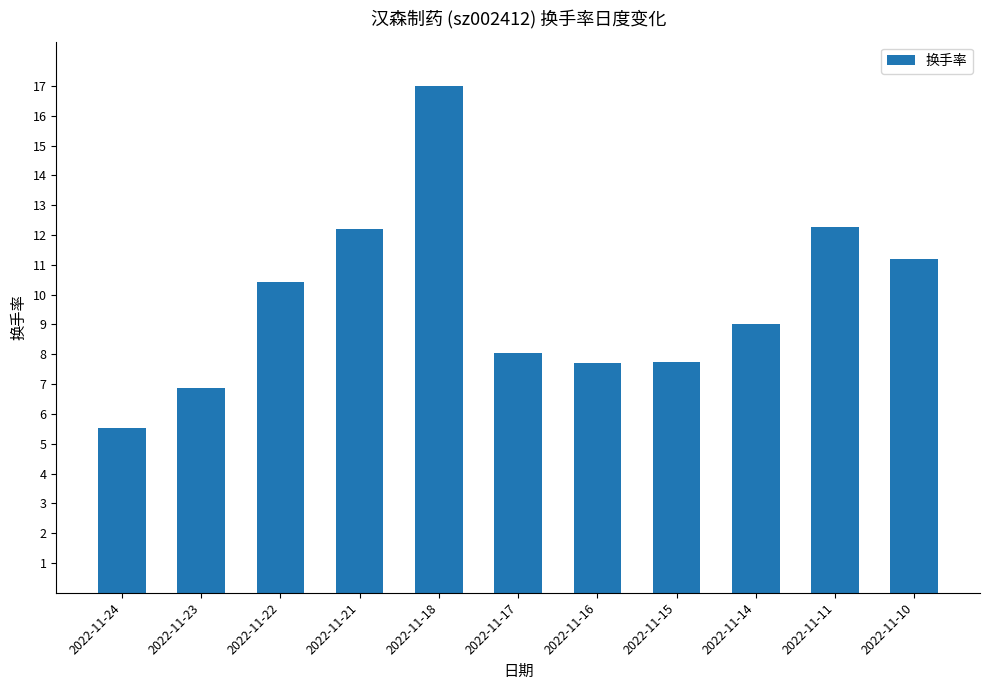

What is the difference between the second highest and minimum values?

6.8